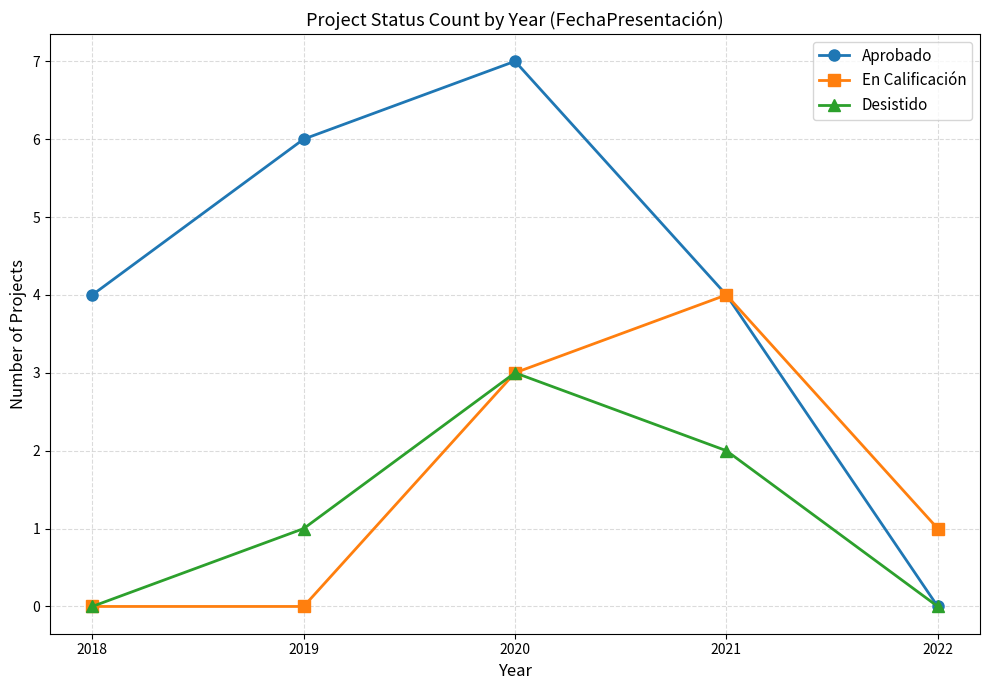

Is it true that Aprobado equals -4 at 2022?

False